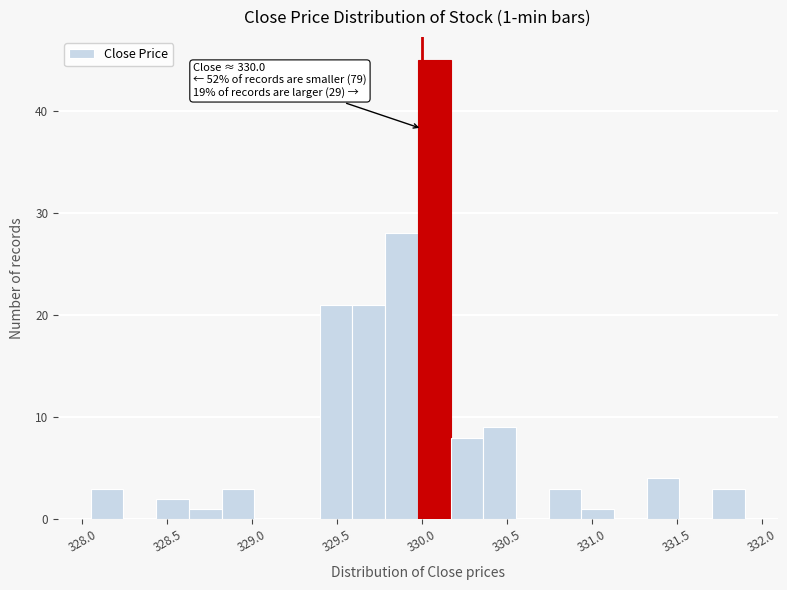

Read against the x-axis, roughly where is the centre of the tallest bar?

330.05